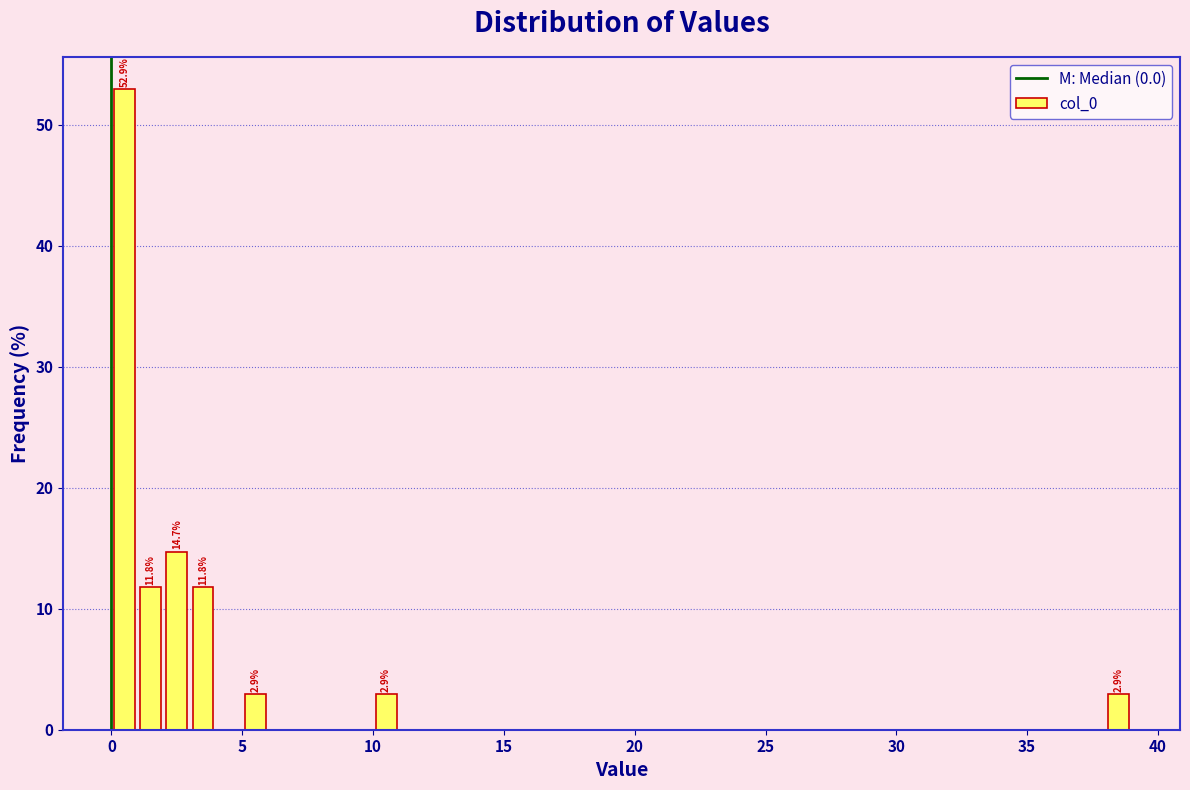

Around what value on the x-axis is the tallest bar? Give the approximate position of its centre, as read against the axis.

0.5